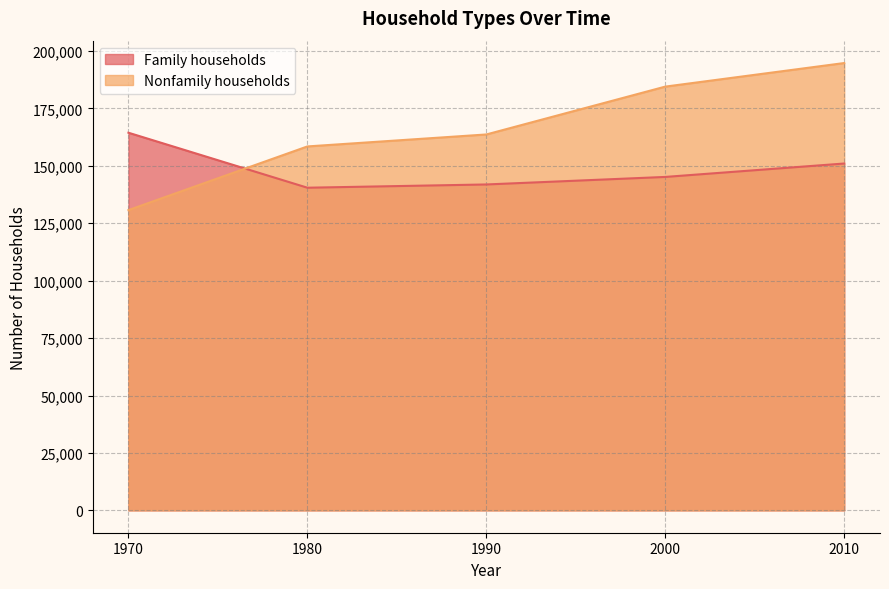

How many data points in Family households are above 145186?

2